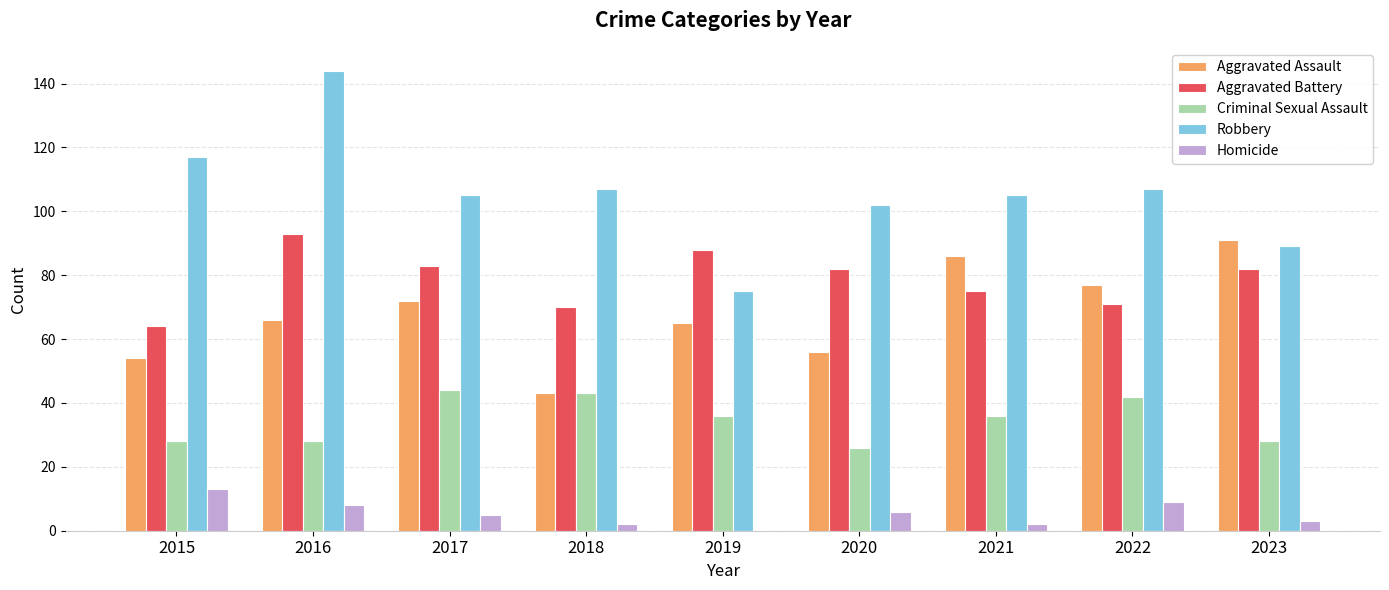

Reading right to left, extract all data points from this chart.

Aggravated Assault: 2023=91	2022=77	2021=86	2020=56	2019=65	2018=43	2017=72	2016=66	2015=54
Aggravated Battery: 2023=82	2022=71	2021=75	2020=82	2019=88	2018=70	2017=83	2016=93	2015=64
Criminal Sexual Assault: 2023=28	2022=42	2021=36	2020=26	2019=36	2018=43	2017=44	2016=28	2015=28
Robbery: 2023=89	2022=107	2021=105	2020=102	2019=75	2018=107	2017=105	2016=144	2015=117
Homicide: 2023=3	2022=9	2021=2	2020=6	2019=0	2018=2	2017=5	2016=8	2015=13